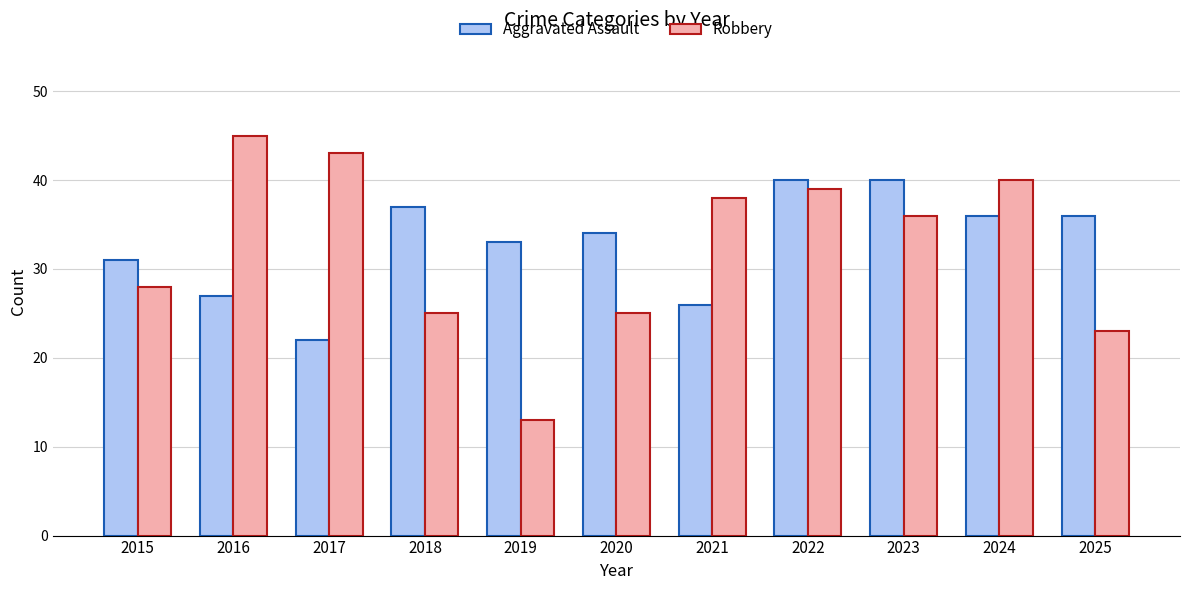

Are the bars grouped side by side (vs. stacked)?

Yes